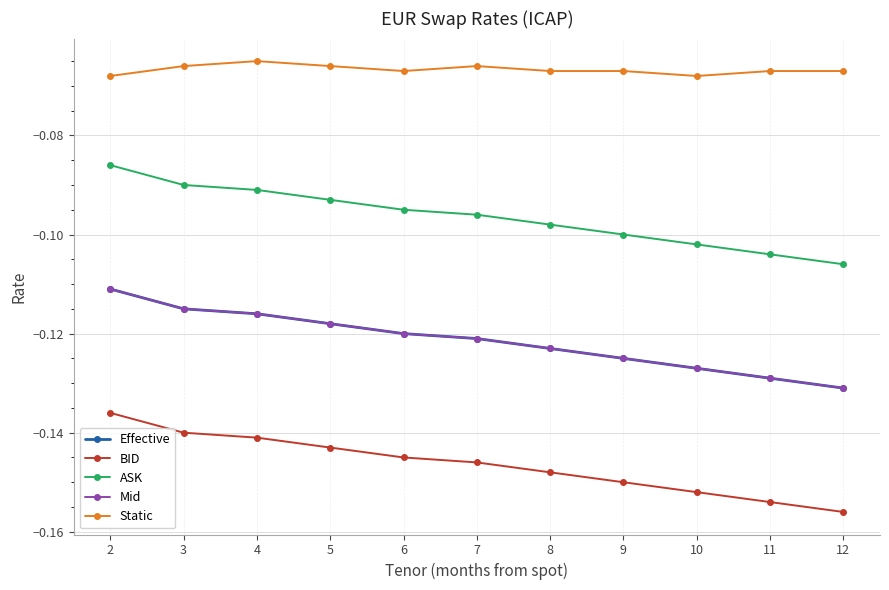

Reading right to left, list all the values displayed in this chart.

Effective: 12=-0.1	11=-0.1	10=-0.1	9=-0.1	8=-0.1	7=-0.1	6=-0.1	5=-0.1	4=-0.1	3=-0.1	2=-0.1
BID: 12=-0.2	11=-0.2	10=-0.2	9=-0.1	8=-0.1	7=-0.1	6=-0.1	5=-0.1	4=-0.1	3=-0.1	2=-0.1
ASK: 12=-0.1	11=-0.1	10=-0.1	9=-0.1	8=-0.1	7=-0.1	6=-0.1	5=-0.1	4=-0.1	3=-0.1	2=-0.1
Mid: 12=-0.1	11=-0.1	10=-0.1	9=-0.1	8=-0.1	7=-0.1	6=-0.1	5=-0.1	4=-0.1	3=-0.1	2=-0.1
Static: 12=-0.1	11=-0.1	10=-0.1	9=-0.1	8=-0.1	7=-0.1	6=-0.1	5=-0.1	4=-0.1	3=-0.1	2=-0.1